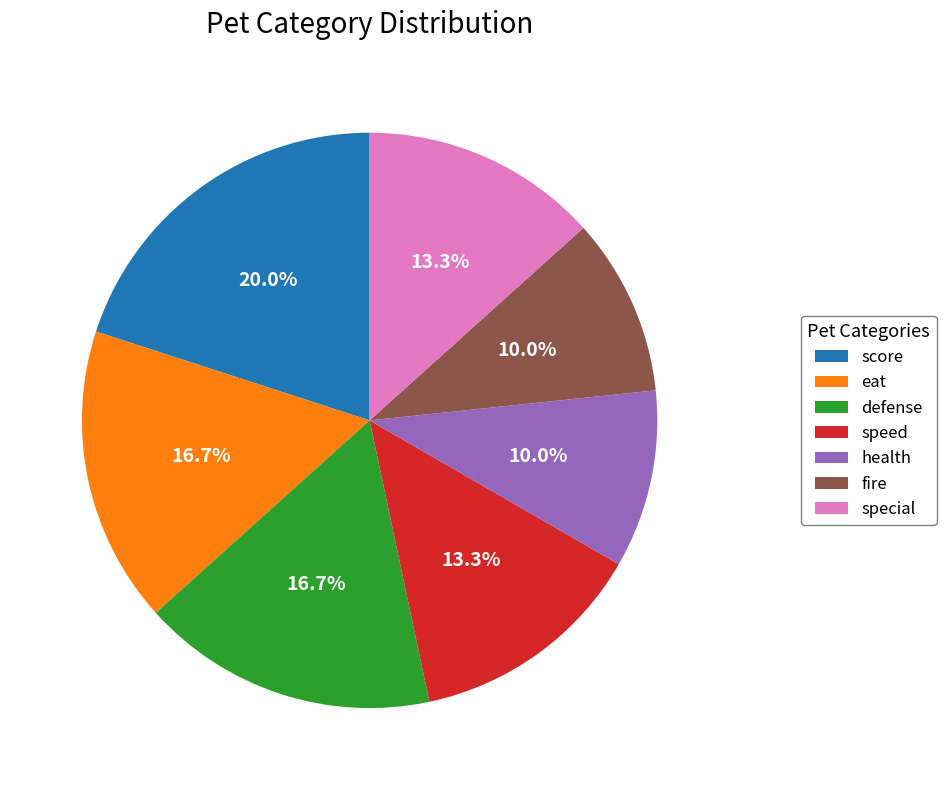

Does fire account for over 50% of the chart?

No